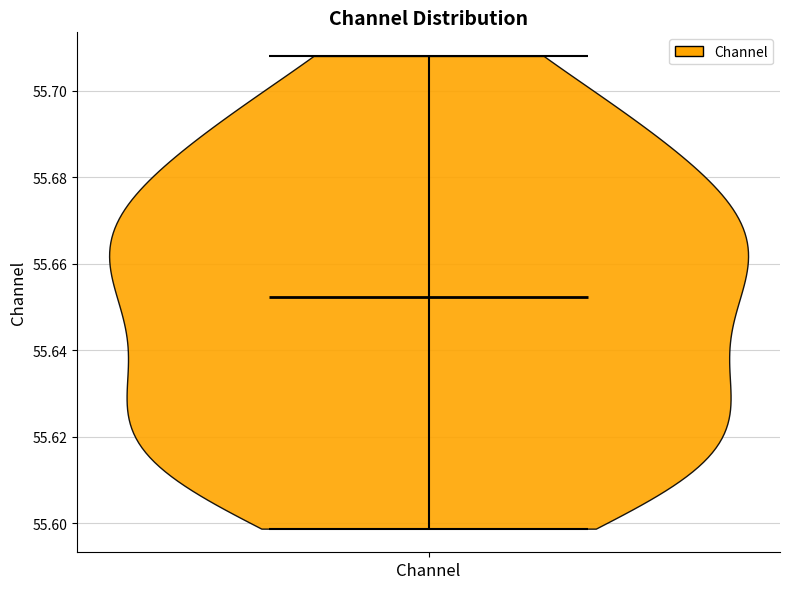

What is the lowest point the violin for Channel reaches on the y-axis? The values are not printed on the chart, so give them approximately, as read against the axis.

55.598